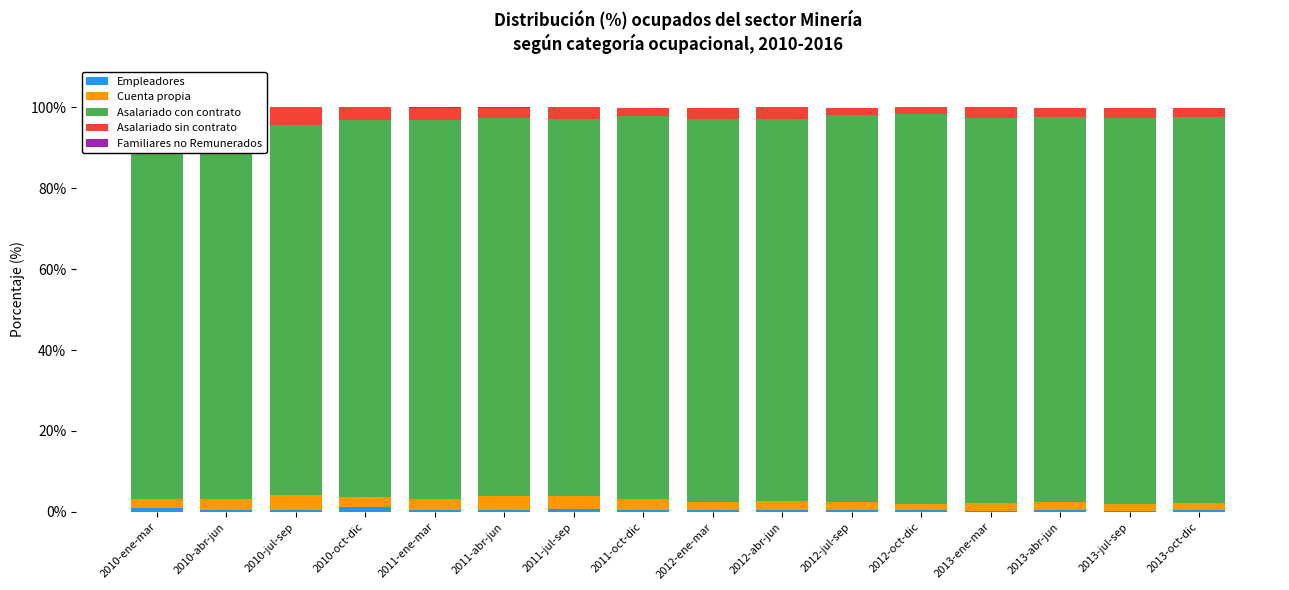

What is the label of the 1st bar from the left?

2010-ene-mar